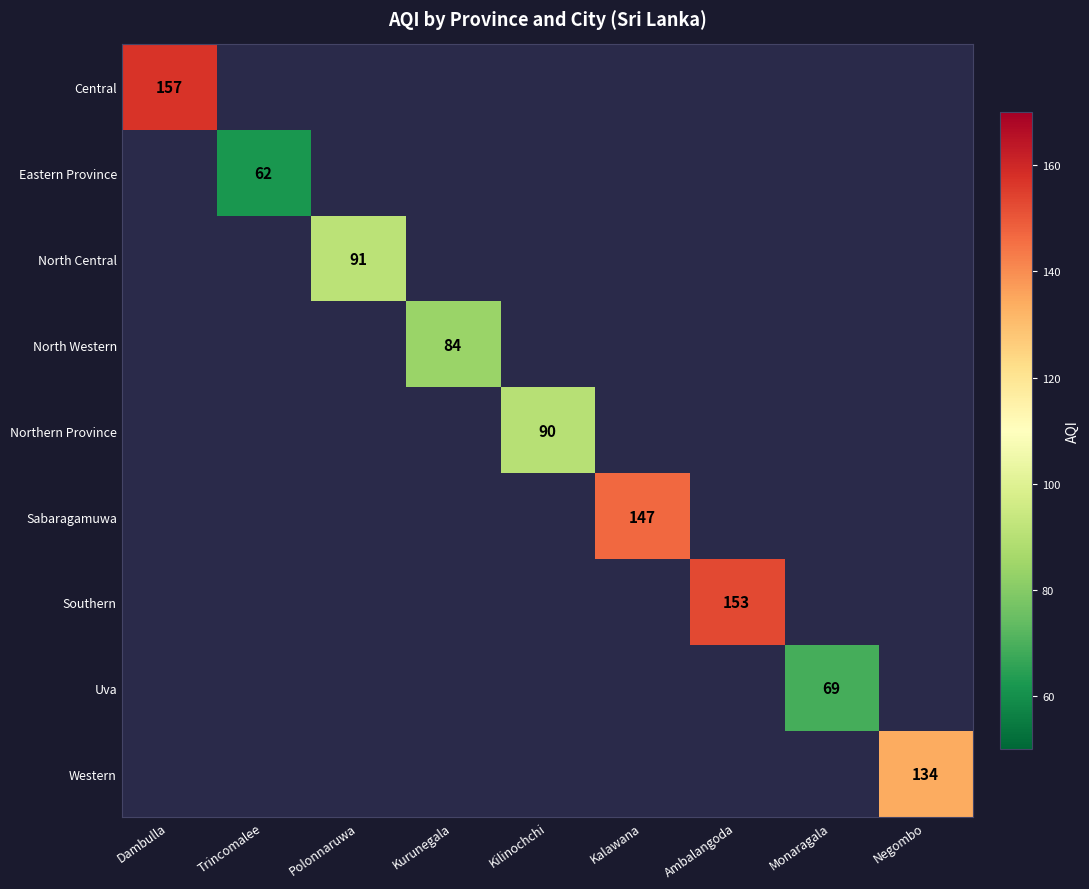

What is the greatest value displayed?

157.0